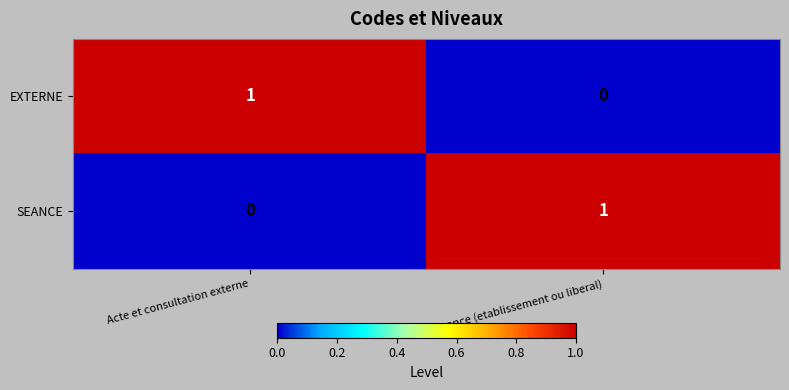

At Acte et consultation externe, list the series in order from largest to smallest.

EXTERNE, SEANCE